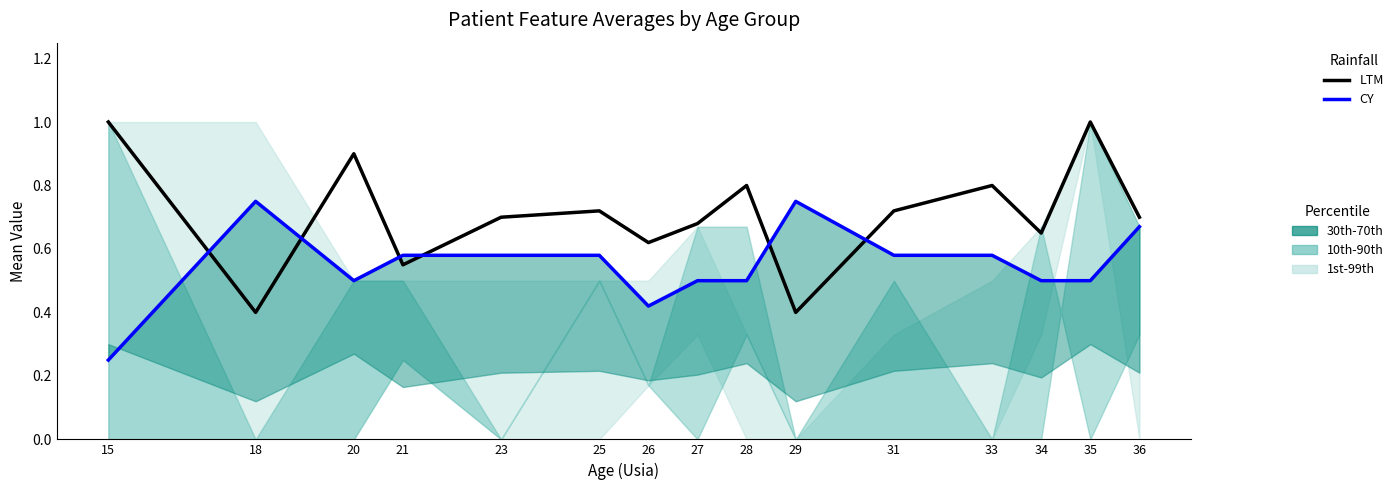

Which series has the largest range (max minus min)?

LTM